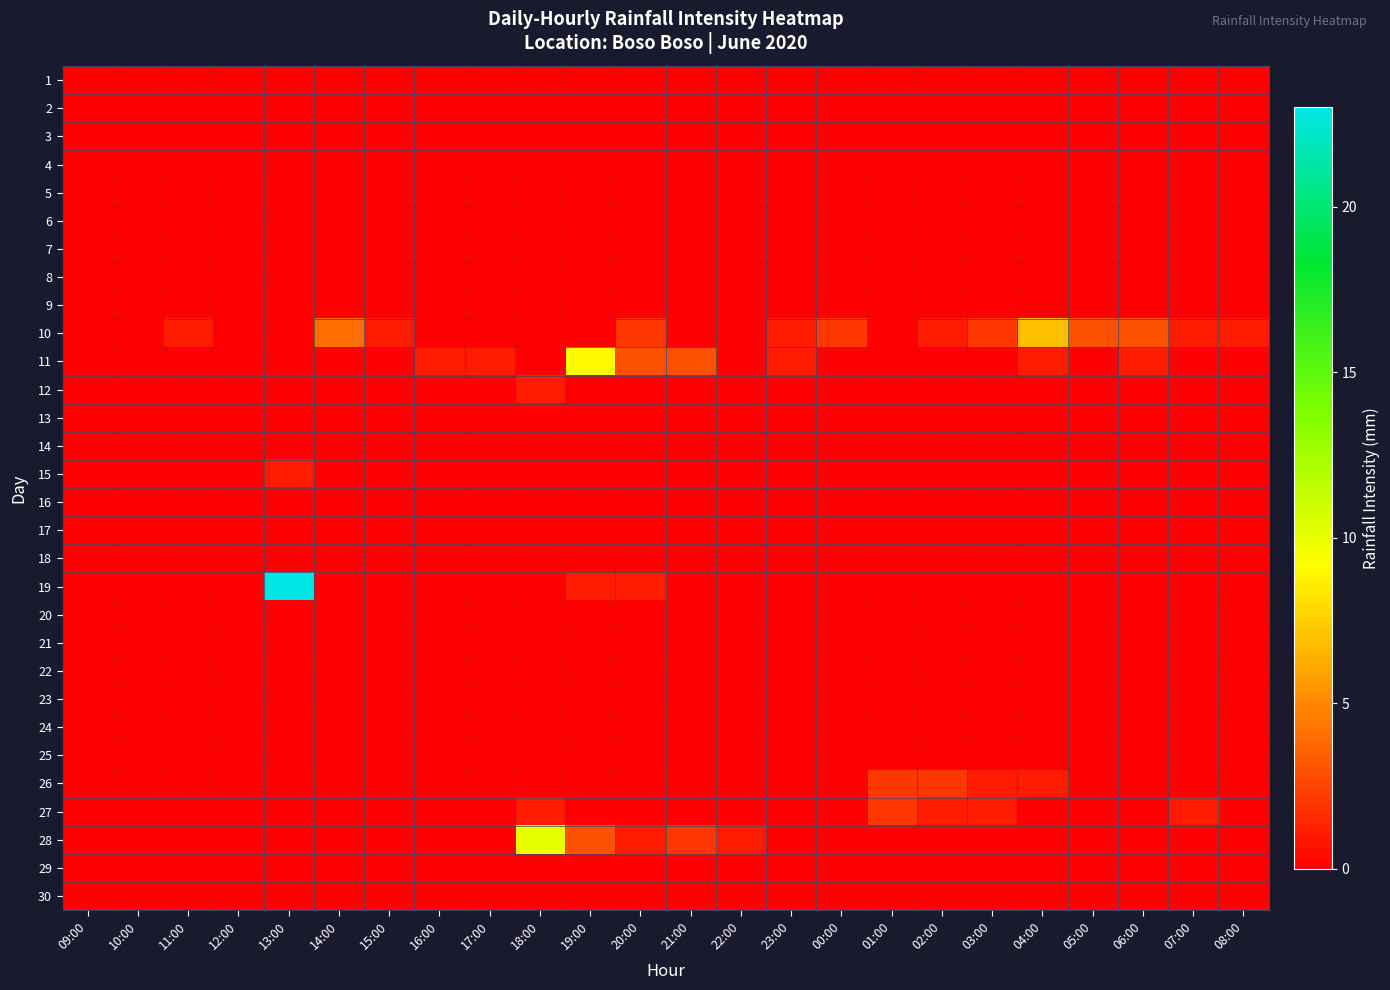

Reading right to left, list all the values displayed in this chart.

1: 08:00=0	07:00=0	06:00=0	05:00=0	04:00=0	03:00=0	02:00=0	01:00=0	00:00=0	23:00=0	22:00=0	21:00=0	20:00=0	19:00=0	18:00=0	17:00=0	16:00=0	15:00=0	14:00=0	13:00=0	12:00=0	11:00=0	10:00=0	09:00=0
2: 08:00=0	07:00=0	06:00=0	05:00=0	04:00=0	03:00=0	02:00=0	01:00=0	00:00=0	23:00=0	22:00=0	21:00=0	20:00=0	19:00=0	18:00=0	17:00=0	16:00=0	15:00=0	14:00=0	13:00=0	12:00=0	11:00=0	10:00=0	09:00=0
3: 08:00=0	07:00=0	06:00=0	05:00=0	04:00=0	03:00=0	02:00=0	01:00=0	00:00=0	23:00=0	22:00=0	21:00=0	20:00=0	19:00=0	18:00=0	17:00=0	16:00=0	15:00=0	14:00=0	13:00=0	12:00=0	11:00=0	10:00=0	09:00=0
4: 08:00=0	07:00=0	06:00=0	05:00=0	04:00=0	03:00=0	02:00=0	01:00=0	00:00=0	23:00=0	22:00=0	21:00=0	20:00=0	19:00=0	18:00=0	17:00=0	16:00=0	15:00=0	14:00=0	13:00=0	12:00=0	11:00=0	10:00=0	09:00=0
5: 08:00=0	07:00=0	06:00=0	05:00=0	04:00=0	03:00=0	02:00=0	01:00=0	00:00=0	23:00=0	22:00=0	21:00=0	20:00=0	19:00=0	18:00=0	17:00=0	16:00=0	15:00=0	14:00=0	13:00=0	12:00=0	11:00=0	10:00=0	09:00=0
6: 08:00=0	07:00=0	06:00=0	05:00=0	04:00=0	03:00=0	02:00=0	01:00=0	00:00=0	23:00=0	22:00=0	21:00=0	20:00=0	19:00=0	18:00=0	17:00=0	16:00=0	15:00=0	14:00=0	13:00=0	12:00=0	11:00=0	10:00=0	09:00=0
7: 08:00=0	07:00=0	06:00=0	05:00=0	04:00=0	03:00=0	02:00=0	01:00=0	00:00=0	23:00=0	22:00=0	21:00=0	20:00=0	19:00=0	18:00=0	17:00=0	16:00=0	15:00=0	14:00=0	13:00=0	12:00=0	11:00=0	10:00=0	09:00=0
8: 08:00=0	07:00=0	06:00=0	05:00=0	04:00=0	03:00=0	02:00=0	01:00=0	00:00=0	23:00=0	22:00=0	21:00=0	20:00=0	19:00=0	18:00=0	17:00=0	16:00=0	15:00=0	14:00=0	13:00=0	12:00=0	11:00=0	10:00=0	09:00=0
9: 08:00=0	07:00=0	06:00=0	05:00=0	04:00=0	03:00=0	02:00=0	01:00=0	00:00=0	23:00=0	22:00=0	21:00=0	20:00=0	19:00=0	18:00=0	17:00=0	16:00=0	15:00=0	14:00=0	13:00=0	12:00=0	11:00=0	10:00=0	09:00=0
10: 08:00=1	07:00=1	06:00=3	05:00=3	04:00=7	03:00=2	02:00=1	01:00=0	00:00=2	23:00=1	22:00=0	21:00=0	20:00=2	19:00=0	18:00=0	17:00=0	16:00=0	15:00=1	14:00=4	13:00=0	12:00=0	11:00=1	10:00=0	09:00=0
11: 08:00=0	07:00=0	06:00=1	05:00=0	04:00=1	03:00=0	02:00=0	01:00=0	00:00=0	23:00=1	22:00=0	21:00=3	20:00=3	19:00=9	18:00=0	17:00=1	16:00=1	15:00=0	14:00=0	13:00=0	12:00=0	11:00=0	10:00=0	09:00=0
12: 08:00=0	07:00=0	06:00=0	05:00=0	04:00=0	03:00=0	02:00=0	01:00=0	00:00=0	23:00=0	22:00=0	21:00=0	20:00=0	19:00=0	18:00=1	17:00=0	16:00=0	15:00=0	14:00=0	13:00=0	12:00=0	11:00=0	10:00=0	09:00=0
13: 08:00=0	07:00=0	06:00=0	05:00=0	04:00=0	03:00=0	02:00=0	01:00=0	00:00=0	23:00=0	22:00=0	21:00=0	20:00=0	19:00=0	18:00=0	17:00=0	16:00=0	15:00=0	14:00=0	13:00=0	12:00=0	11:00=0	10:00=0	09:00=0
14: 08:00=0	07:00=0	06:00=0	05:00=0	04:00=0	03:00=0	02:00=0	01:00=0	00:00=0	23:00=0	22:00=0	21:00=0	20:00=0	19:00=0	18:00=0	17:00=0	16:00=0	15:00=0	14:00=0	13:00=0	12:00=0	11:00=0	10:00=0	09:00=0
15: 08:00=0	07:00=0	06:00=0	05:00=0	04:00=0	03:00=0	02:00=0	01:00=0	00:00=0	23:00=0	22:00=0	21:00=0	20:00=0	19:00=0	18:00=0	17:00=0	16:00=0	15:00=0	14:00=0	13:00=1	12:00=0	11:00=0	10:00=0	09:00=0
16: 08:00=0	07:00=0	06:00=0	05:00=0	04:00=0	03:00=0	02:00=0	01:00=0	00:00=0	23:00=0	22:00=0	21:00=0	20:00=0	19:00=0	18:00=0	17:00=0	16:00=0	15:00=0	14:00=0	13:00=0	12:00=0	11:00=0	10:00=0	09:00=0
17: 08:00=0	07:00=0	06:00=0	05:00=0	04:00=0	03:00=0	02:00=0	01:00=0	00:00=0	23:00=0	22:00=0	21:00=0	20:00=0	19:00=0	18:00=0	17:00=0	16:00=0	15:00=0	14:00=0	13:00=0	12:00=0	11:00=0	10:00=0	09:00=0
18: 08:00=0	07:00=0	06:00=0	05:00=0	04:00=0	03:00=0	02:00=0	01:00=0	00:00=0	23:00=0	22:00=0	21:00=0	20:00=0	19:00=0	18:00=0	17:00=0	16:00=0	15:00=0	14:00=0	13:00=0	12:00=0	11:00=0	10:00=0	09:00=0
19: 08:00=0	07:00=0	06:00=0	05:00=0	04:00=0	03:00=0	02:00=0	01:00=0	00:00=0	23:00=0	22:00=0	21:00=0	20:00=1	19:00=1	18:00=0	17:00=0	16:00=0	15:00=0	14:00=0	13:00=23	12:00=0	11:00=0	10:00=0	09:00=0
20: 08:00=0	07:00=0	06:00=0	05:00=0	04:00=0	03:00=0	02:00=0	01:00=0	00:00=0	23:00=0	22:00=0	21:00=0	20:00=0	19:00=0	18:00=0	17:00=0	16:00=0	15:00=0	14:00=0	13:00=0	12:00=0	11:00=0	10:00=0	09:00=0
21: 08:00=0	07:00=0	06:00=0	05:00=0	04:00=0	03:00=0	02:00=0	01:00=0	00:00=0	23:00=0	22:00=0	21:00=0	20:00=0	19:00=0	18:00=0	17:00=0	16:00=0	15:00=0	14:00=0	13:00=0	12:00=0	11:00=0	10:00=0	09:00=0
22: 08:00=0	07:00=0	06:00=0	05:00=0	04:00=0	03:00=0	02:00=0	01:00=0	00:00=0	23:00=0	22:00=0	21:00=0	20:00=0	19:00=0	18:00=0	17:00=0	16:00=0	15:00=0	14:00=0	13:00=0	12:00=0	11:00=0	10:00=0	09:00=0
23: 08:00=0	07:00=0	06:00=0	05:00=0	04:00=0	03:00=0	02:00=0	01:00=0	00:00=0	23:00=0	22:00=0	21:00=0	20:00=0	19:00=0	18:00=0	17:00=0	16:00=0	15:00=0	14:00=0	13:00=0	12:00=0	11:00=0	10:00=0	09:00=0
24: 08:00=0	07:00=0	06:00=0	05:00=0	04:00=0	03:00=0	02:00=0	01:00=0	00:00=0	23:00=0	22:00=0	21:00=0	20:00=0	19:00=0	18:00=0	17:00=0	16:00=0	15:00=0	14:00=0	13:00=0	12:00=0	11:00=0	10:00=0	09:00=0
25: 08:00=0	07:00=0	06:00=0	05:00=0	04:00=0	03:00=0	02:00=0	01:00=0	00:00=0	23:00=0	22:00=0	21:00=0	20:00=0	19:00=0	18:00=0	17:00=0	16:00=0	15:00=0	14:00=0	13:00=0	12:00=0	11:00=0	10:00=0	09:00=0
26: 08:00=0	07:00=0	06:00=0	05:00=0	04:00=1	03:00=1	02:00=2	01:00=2	00:00=0	23:00=0	22:00=0	21:00=0	20:00=0	19:00=0	18:00=0	17:00=0	16:00=0	15:00=0	14:00=0	13:00=0	12:00=0	11:00=0	10:00=0	09:00=0
27: 08:00=0	07:00=1	06:00=0	05:00=0	04:00=0	03:00=1	02:00=1	01:00=2	00:00=0	23:00=0	22:00=0	21:00=0	20:00=0	19:00=0	18:00=1	17:00=0	16:00=0	15:00=0	14:00=0	13:00=0	12:00=0	11:00=0	10:00=0	09:00=0
28: 08:00=0	07:00=0	06:00=0	05:00=0	04:00=0	03:00=0	02:00=0	01:00=0	00:00=0	23:00=0	22:00=1	21:00=2	20:00=1	19:00=3	18:00=10	17:00=0	16:00=0	15:00=0	14:00=0	13:00=0	12:00=0	11:00=0	10:00=0	09:00=0
29: 08:00=0	07:00=0	06:00=0	05:00=0	04:00=0	03:00=0	02:00=0	01:00=0	00:00=0	23:00=0	22:00=0	21:00=0	20:00=0	19:00=0	18:00=0	17:00=0	16:00=0	15:00=0	14:00=0	13:00=0	12:00=0	11:00=0	10:00=0	09:00=0
30: 08:00=0	07:00=0	06:00=0	05:00=0	04:00=0	03:00=0	02:00=0	01:00=0	00:00=0	23:00=0	22:00=0	21:00=0	20:00=0	19:00=0	18:00=0	17:00=0	16:00=0	15:00=0	14:00=0	13:00=0	12:00=0	11:00=0	10:00=0	09:00=0